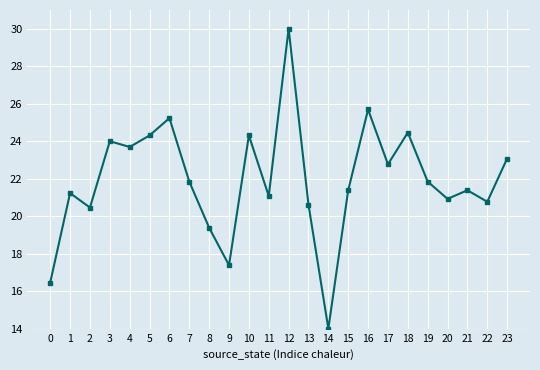

Read the value at 6.

25.2